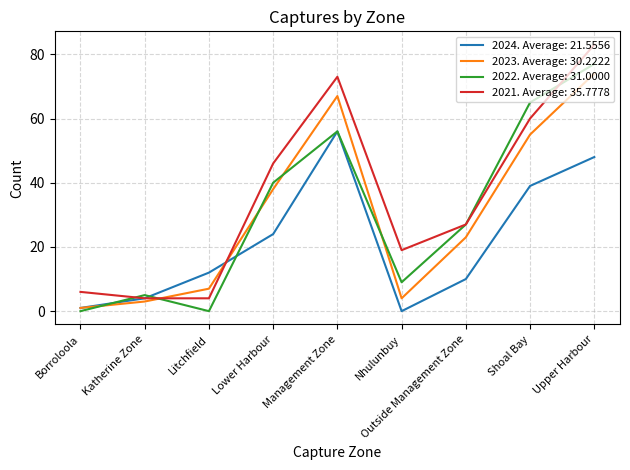

Which series changed the most between Katherine Zone and Lower Harbour?

2021. Average: 35.7778